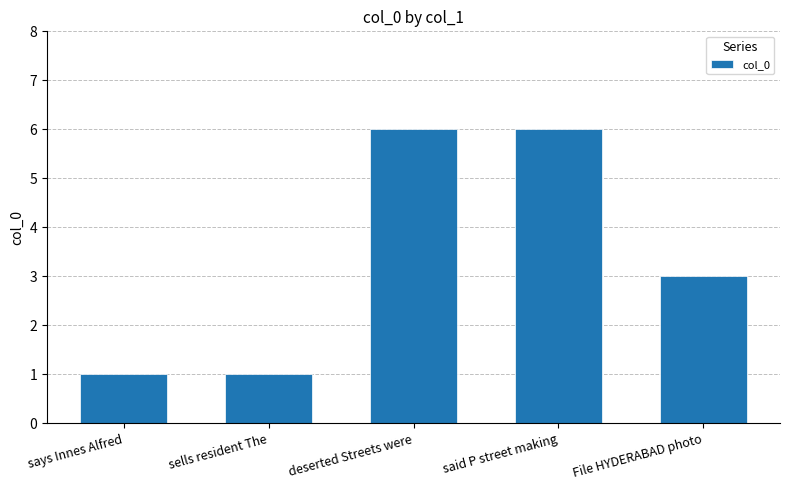

Reading right to left, extract all data points from this chart.

File HYDERABAD photo=3	said P street making=6	deserted Streets were=6	sells resident The=1	says Innes Alfred=1